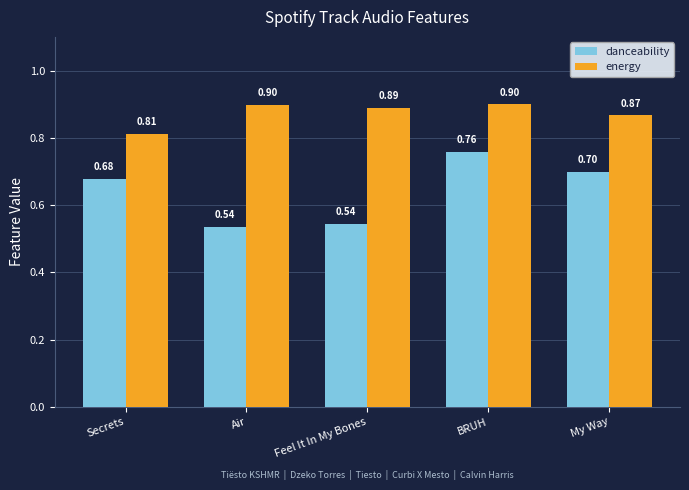

Read the energy value at Air.

0.9